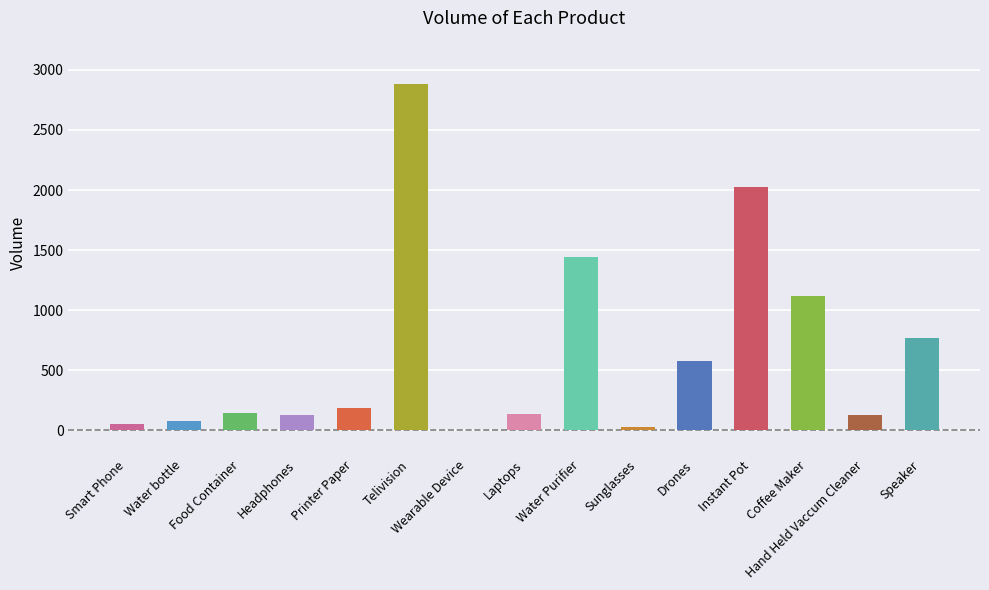

Reading left to right, what are all the values shown in this chart?

Smart Phone=54.0	Water bottle=81.0	Food Container=147.0	Headphones=126.0	Printer Paper=187.0	Telivision=2880.0	Wearable Device=1.5	Laptops=140.0	Water Purifier=1440.0	Sunglasses=24.0	Drones=576.0	Instant Pot=2028.0	Coffee Maker=1120.0	Hand Held Vaccum Cleaner=125.0	Speaker=768.0